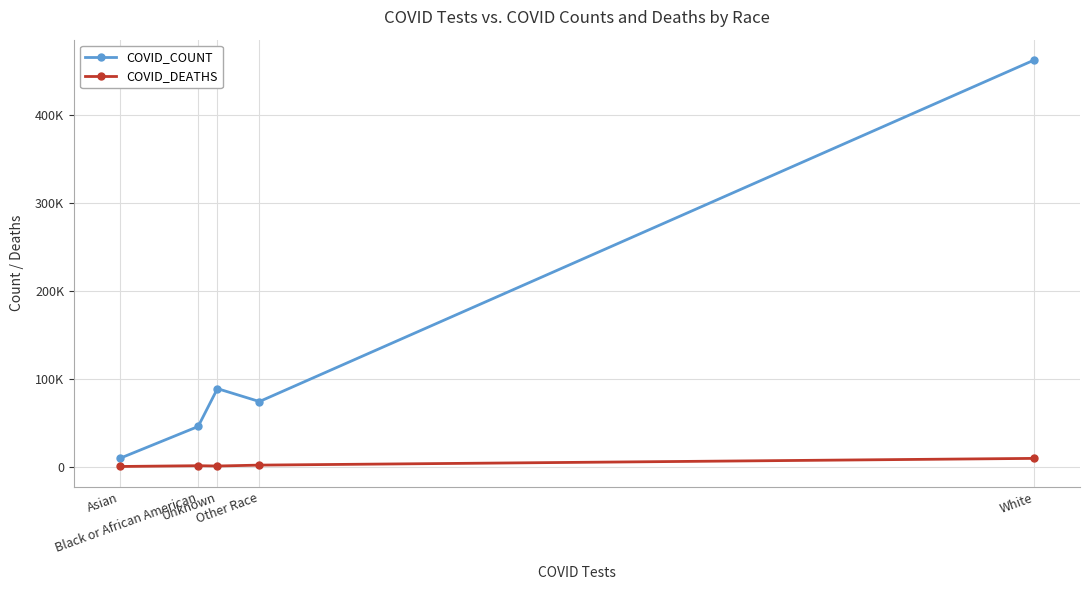

At which label does COVID_COUNT reach its peak?

White